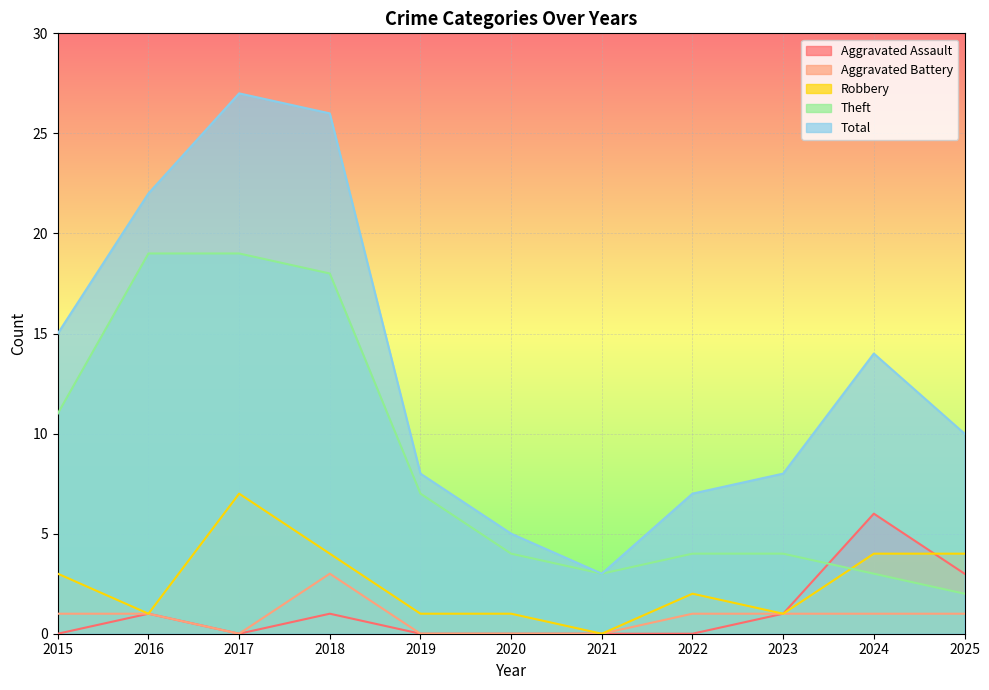

At how many categories does at least one series exceed 12?

5